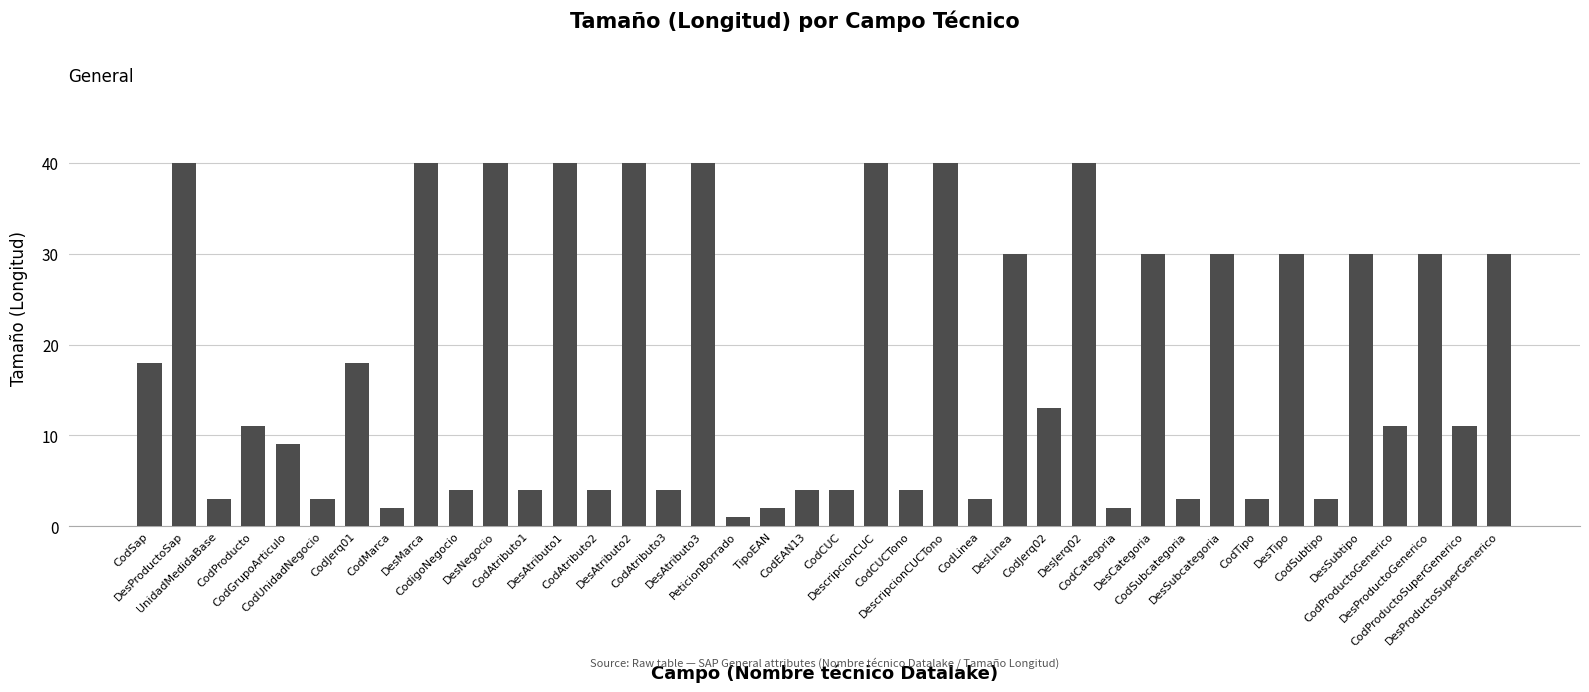

What is the label of the 25th bar from the left?

CodLinea